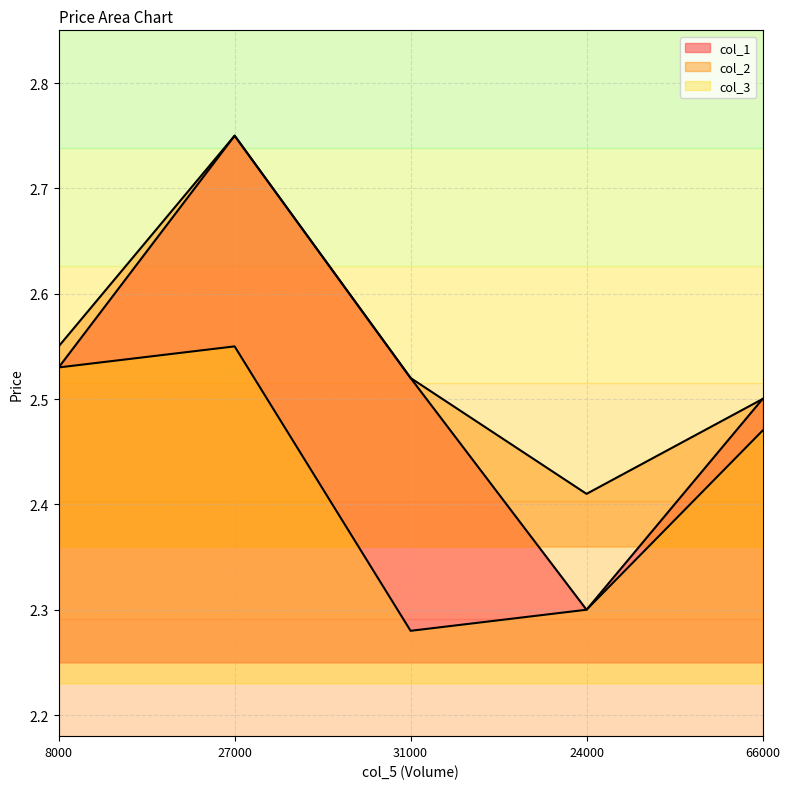

What is the value of the col_1 point at the 1st from the left?

2.5